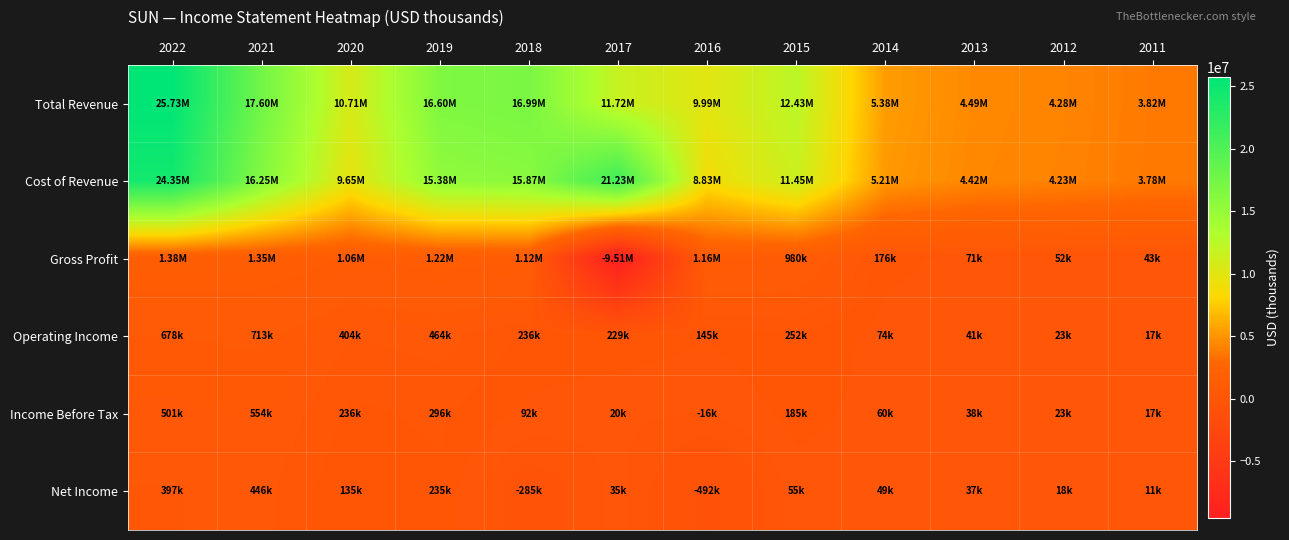

Which series changed the most between 2015 and 2011?

Total Revenue